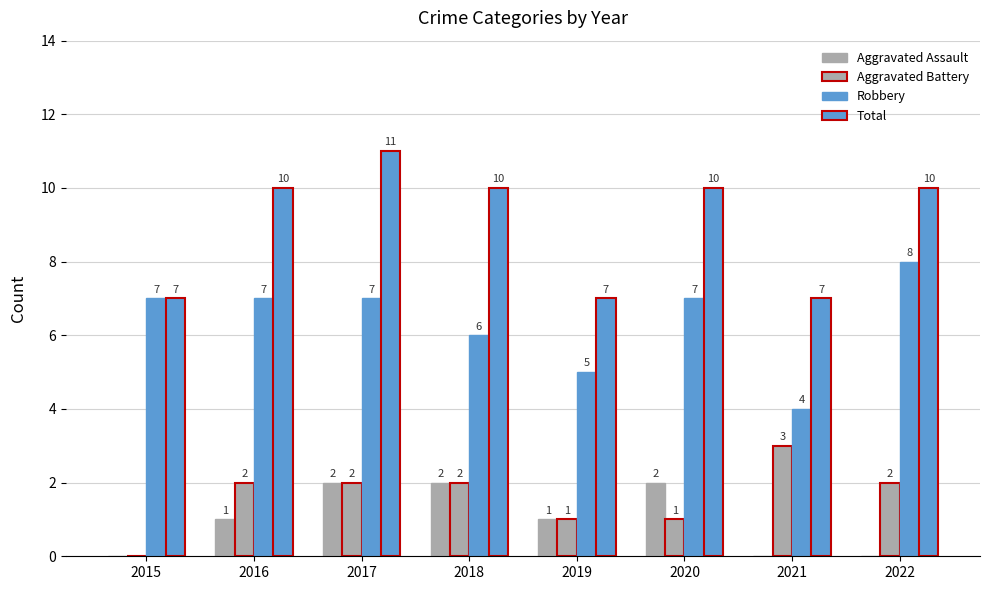

What is the sum of the Aggravated Assault values at 2018 and 2019?

3